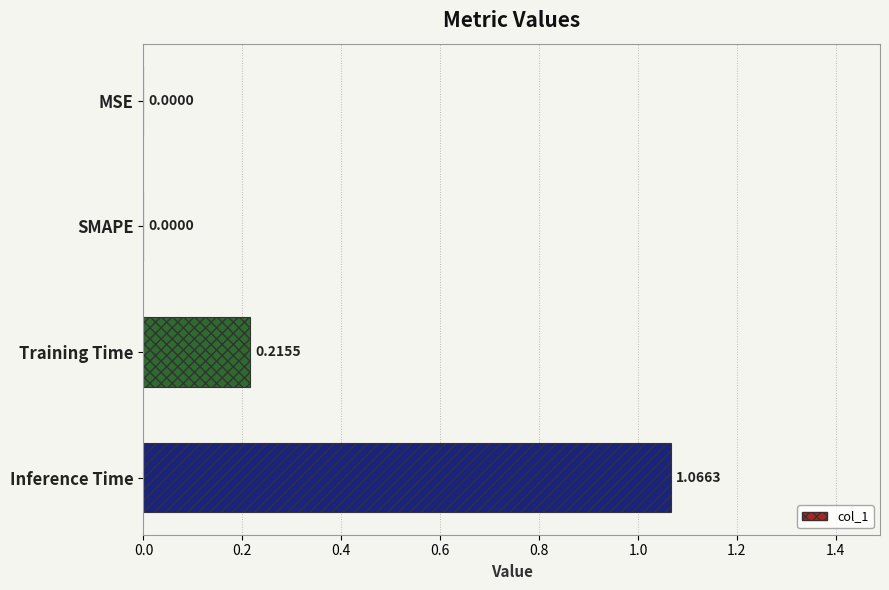

Which category has the highest value across all series?

Inference Time